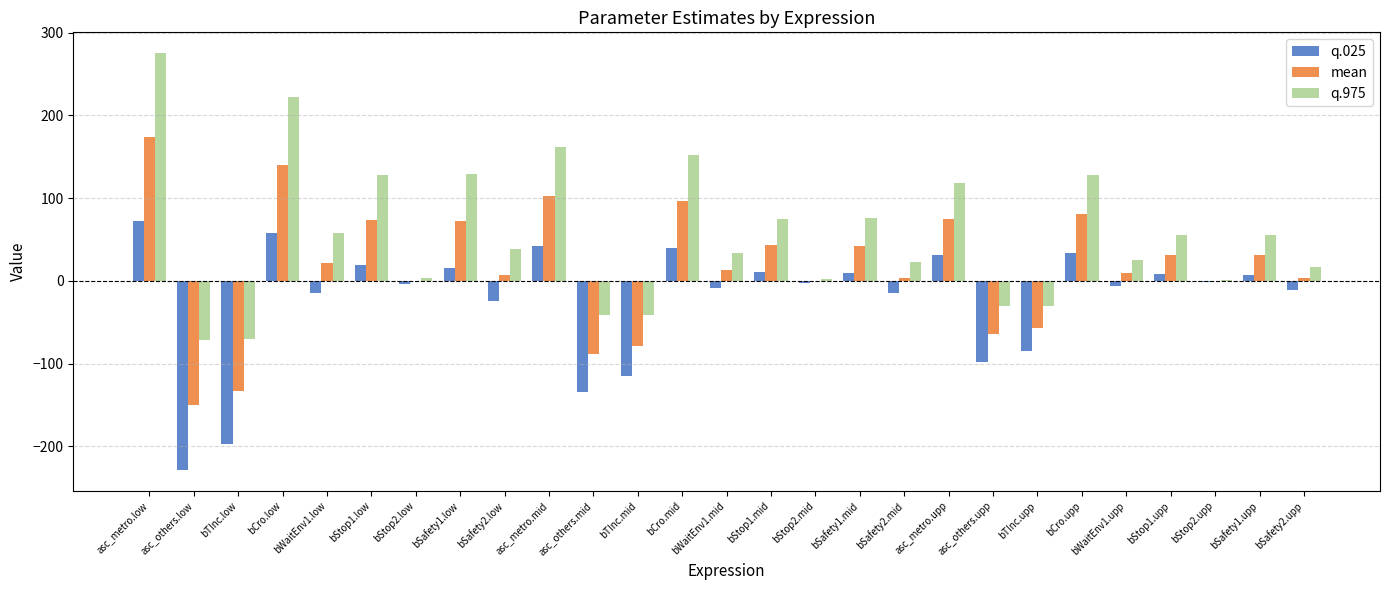

What is the highest value of the q.025 series?

72.7